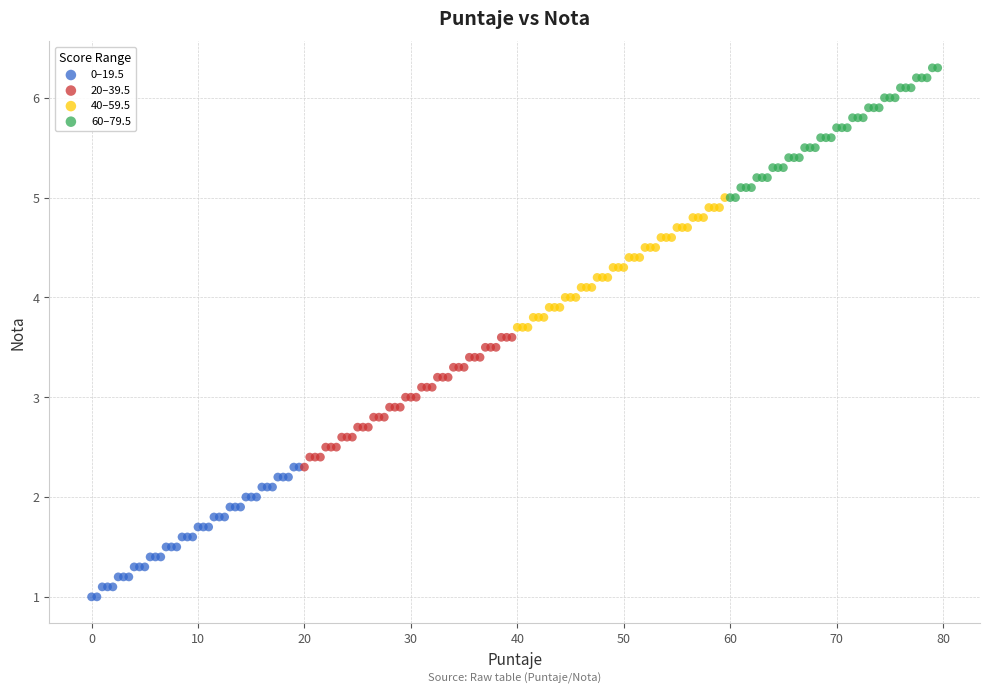

Which series contains the highest Y value?

60–79.5